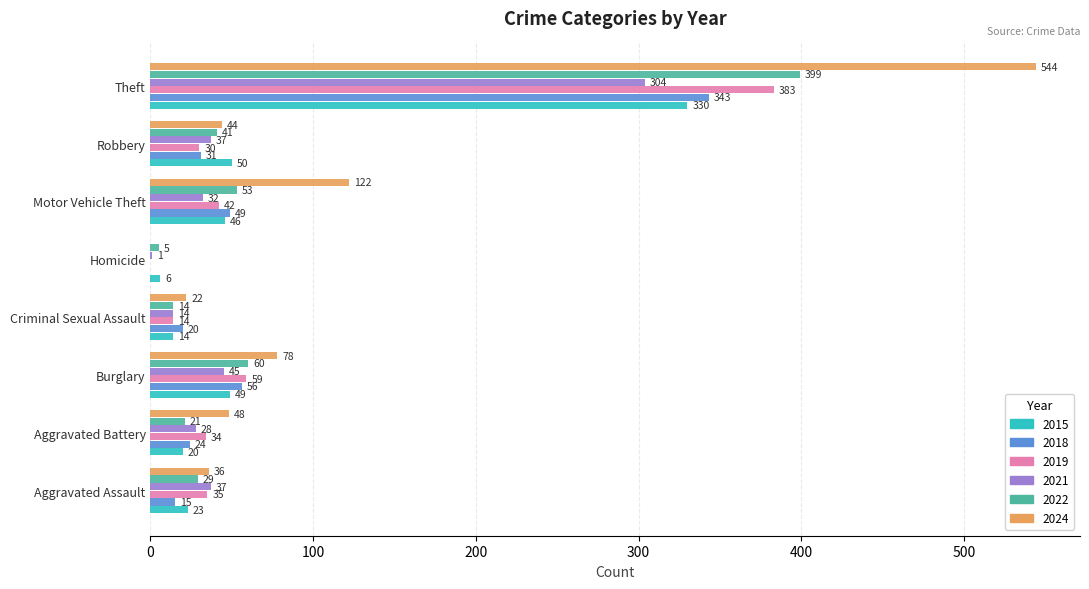

What is the highest value of the 2018 series?

343